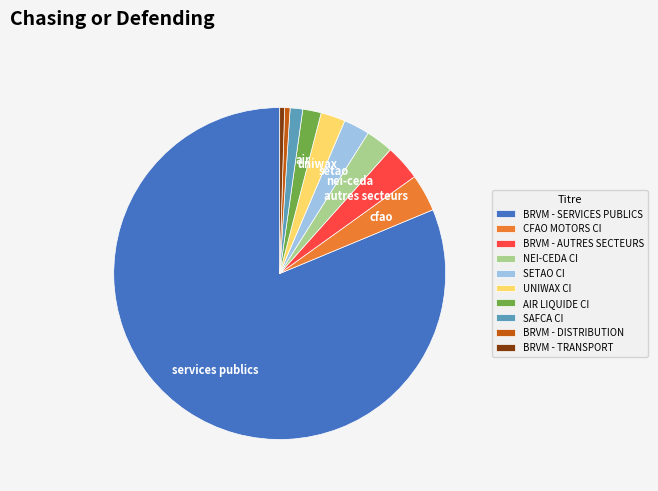

Which category has the biggest portion of the pie?

BRVM - SERVICES PUBLICS